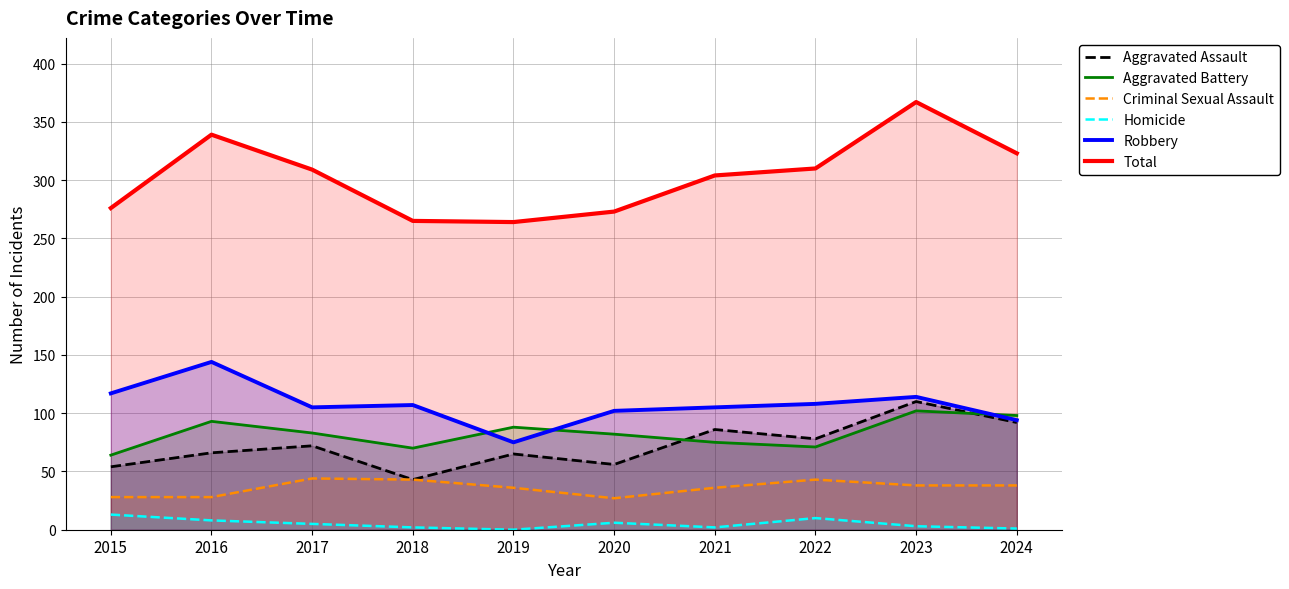

Between 2017 and 2020, which is larger?

2017